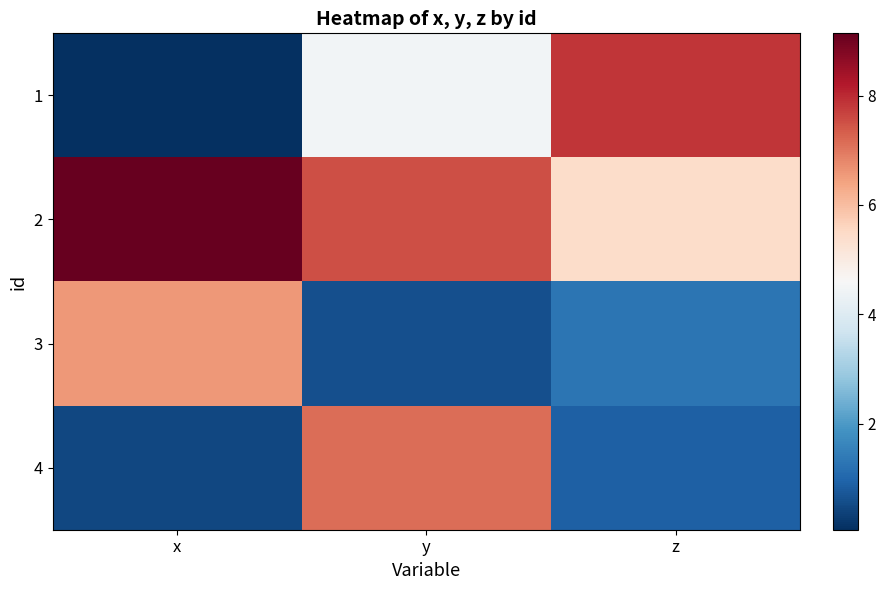

Reading right to left, what are all the values shown in this chart?

1: z=7.8	y=4.5	x=0.1
2: z=5.5	y=7.5	x=9.1
3: z=1.3	y=0.6	x=6.6
4: z=0.9	y=7.1	x=0.5